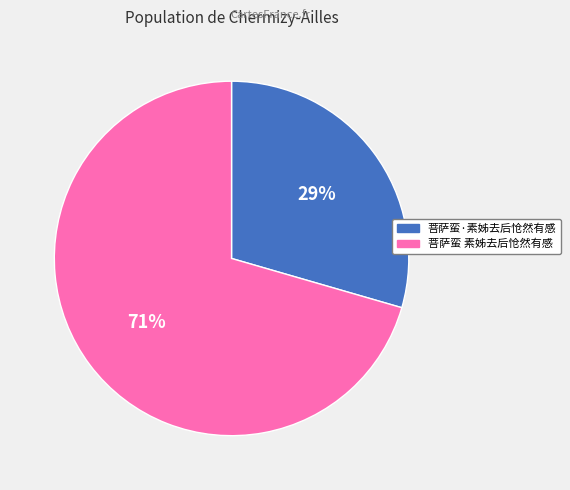

What is the ratio of the value at 菩萨蛮 素姊去后怆然有感 to the value at 菩萨蛮·素姊去后怆然有感?

2.4